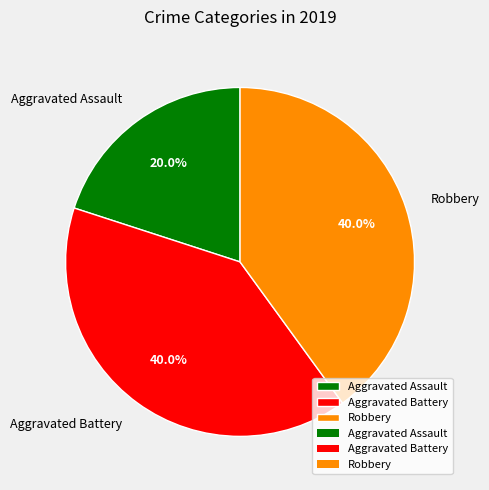

How many slices are in this pie chart?

3